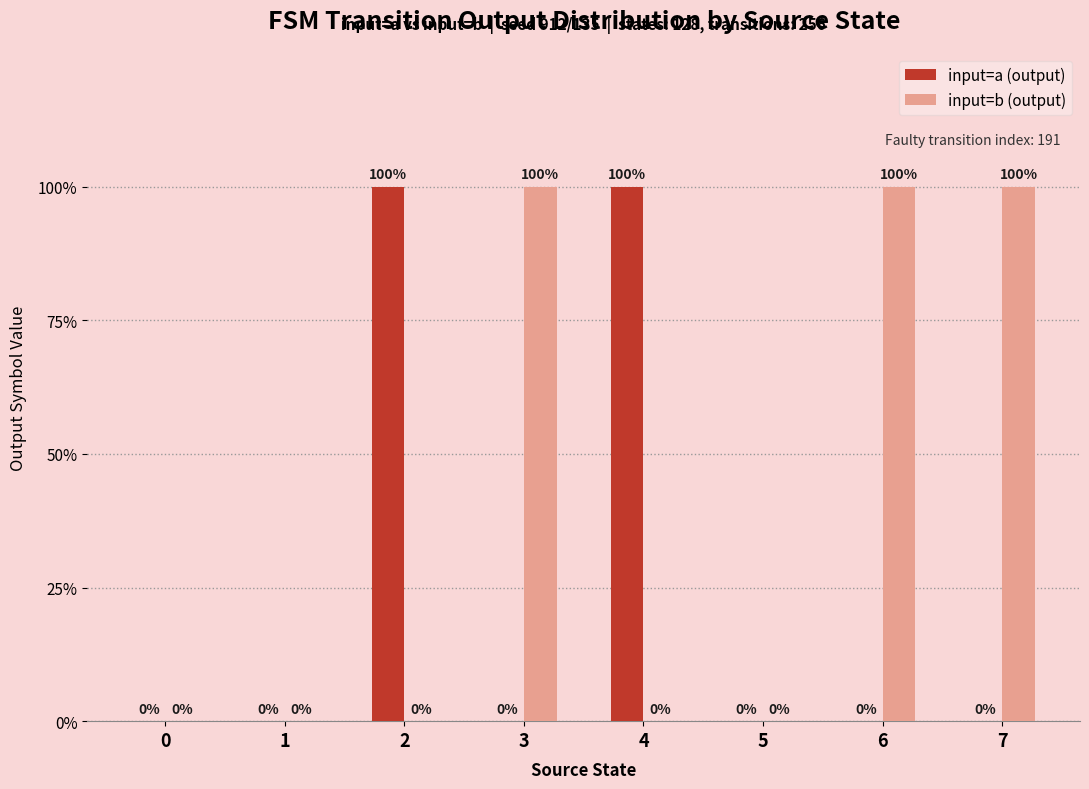

List the labels in order of input=a (output) value, smallest first.

0, 1, 3, 5, 6, 7, 2, 4